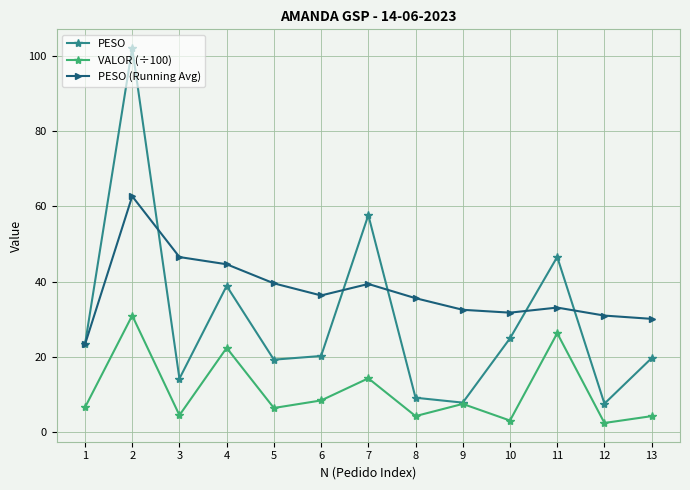

What is the difference between the maximum and second lowest values in the PESO series?

94.2